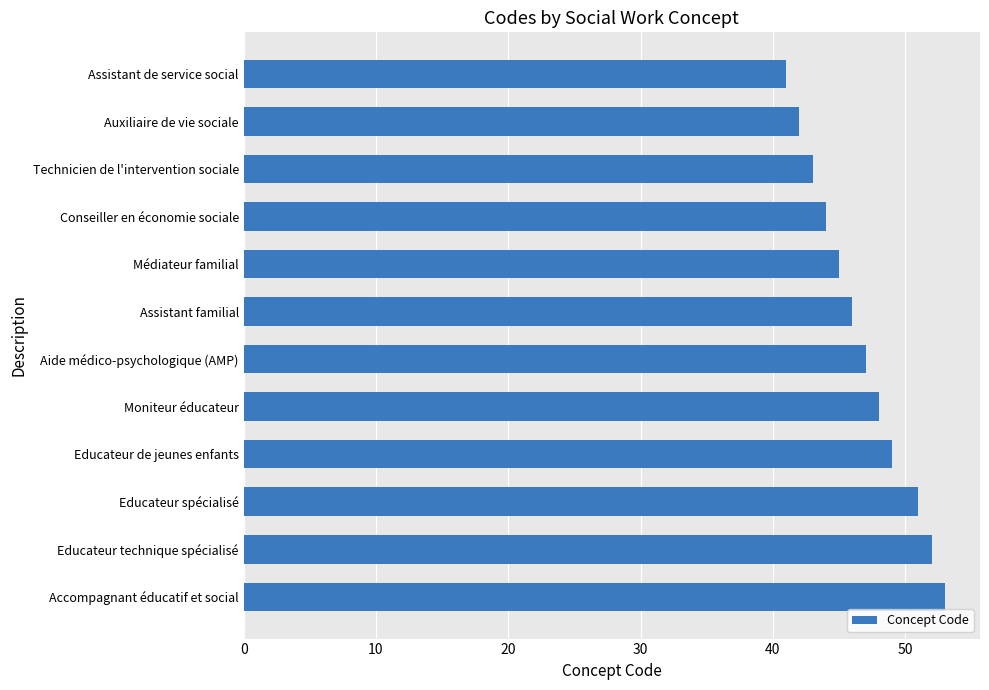

What value does the data have at Médiateur familial?

45